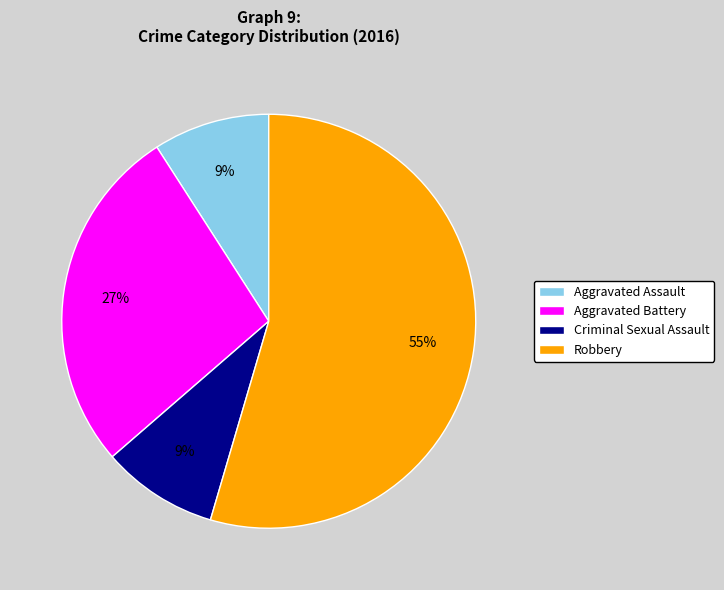

Which slice represents more than half of the pie?

Robbery